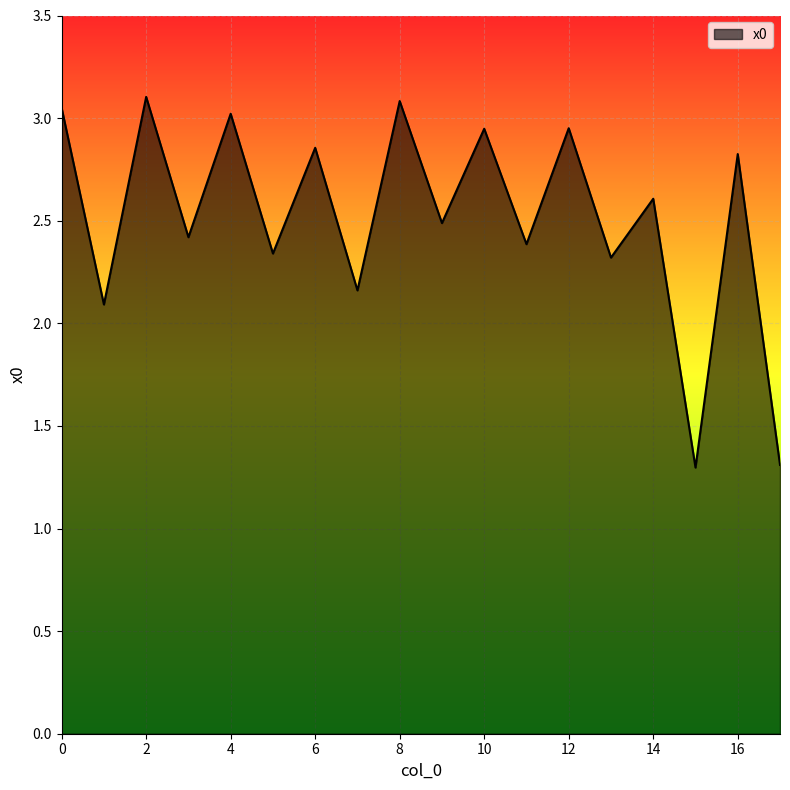

What is the difference between the maximum and minimum values?

1.8